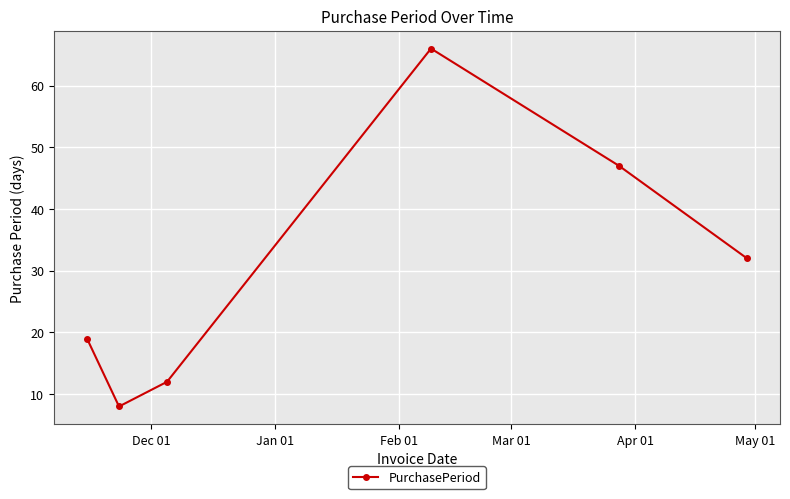

Reading left to right, what are all the values shown in this chart?

19	8	12	66	47	32